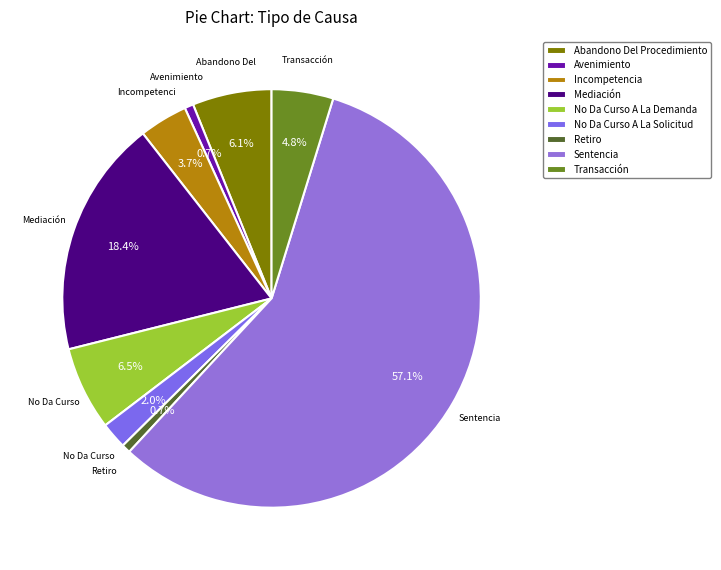

To the nearest percent, what is the combined percentage of Incompetencia and Avenimiento?

4%